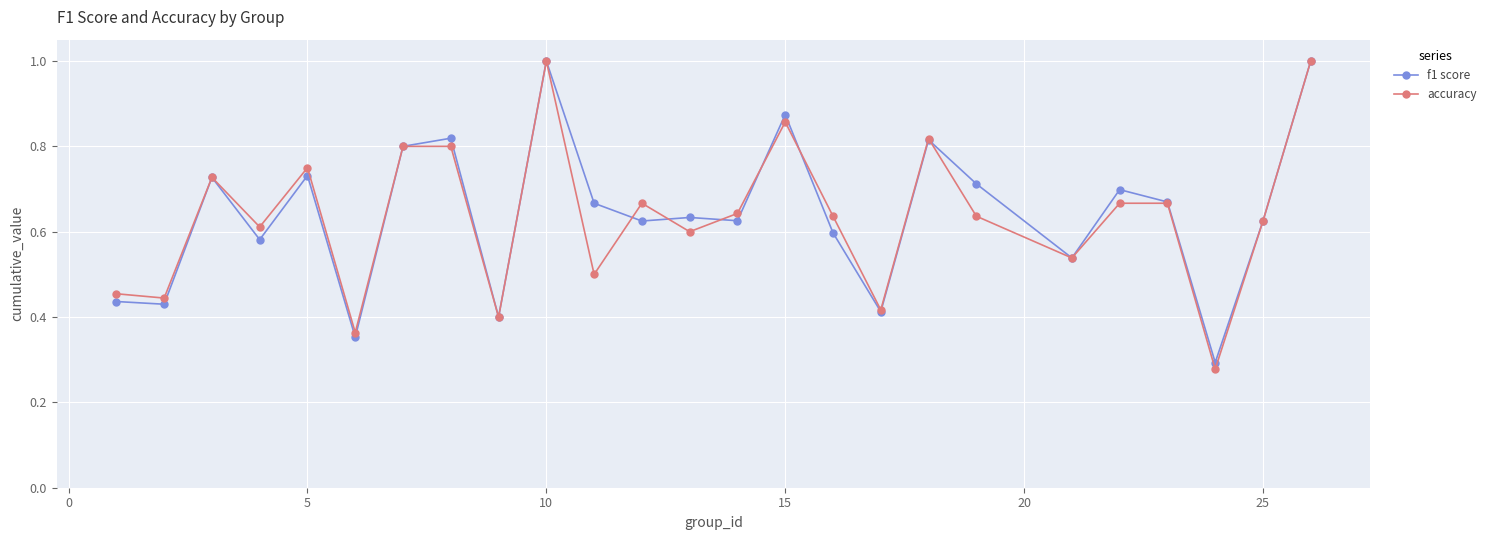

What is the greatest value displayed?

1.0